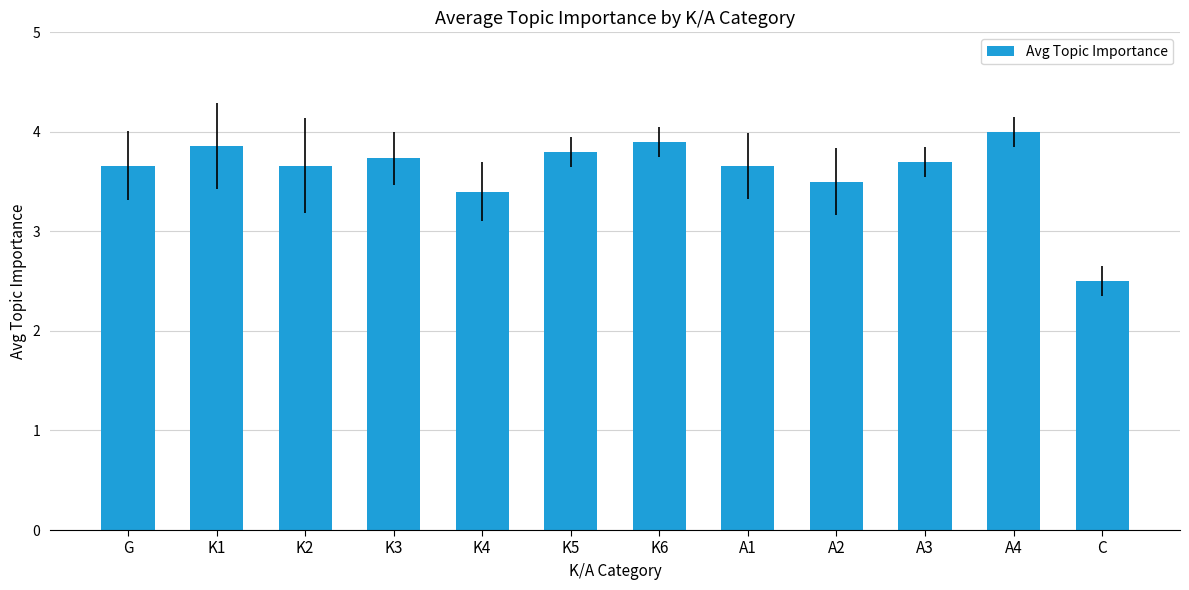

How many bars are there in total?

12